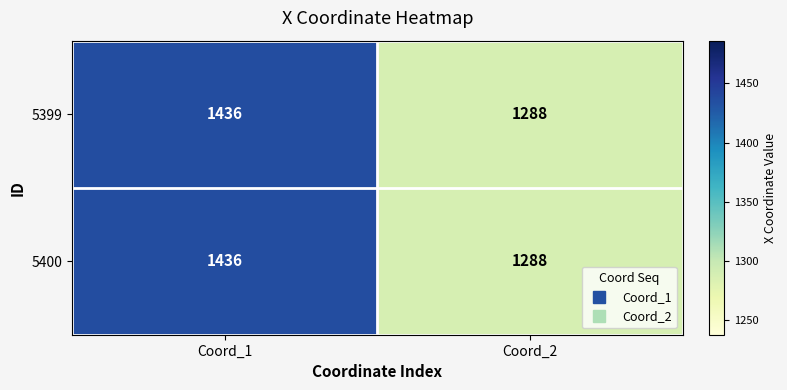

What is the minimum value shown in the chart?

1288